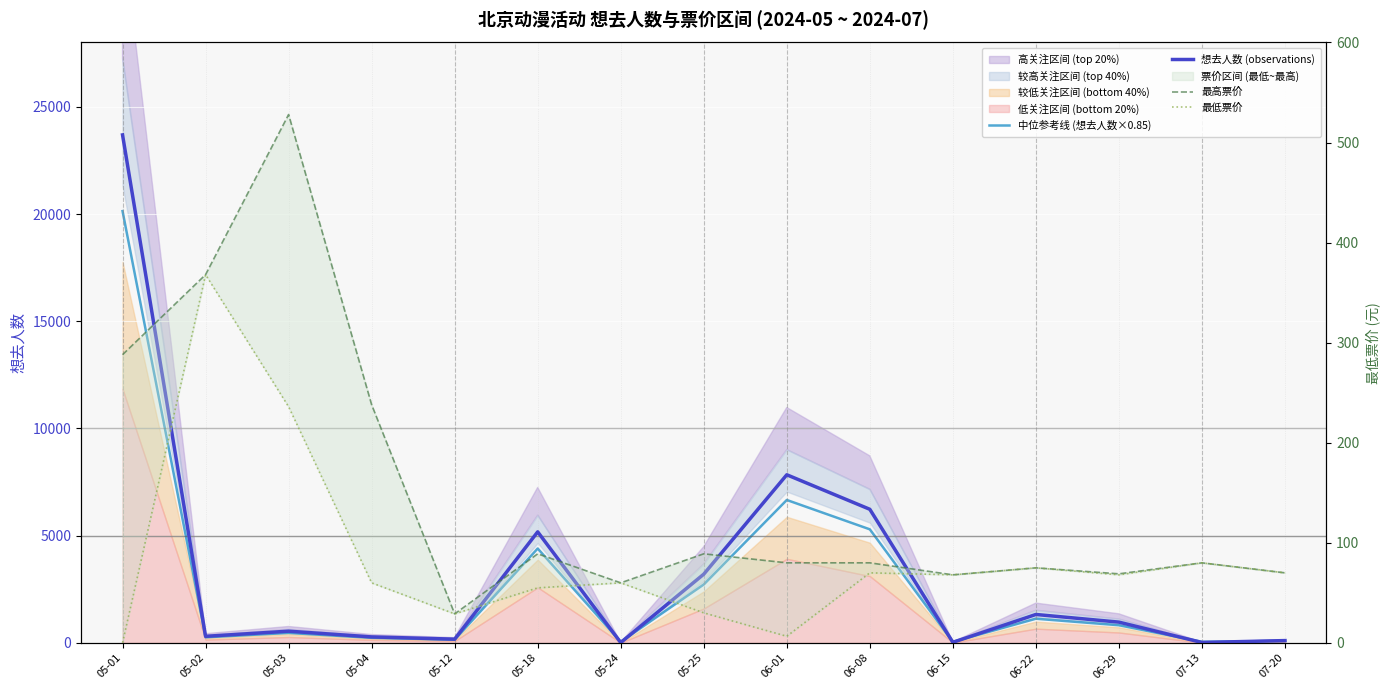

What position from the left is 05-04?

4